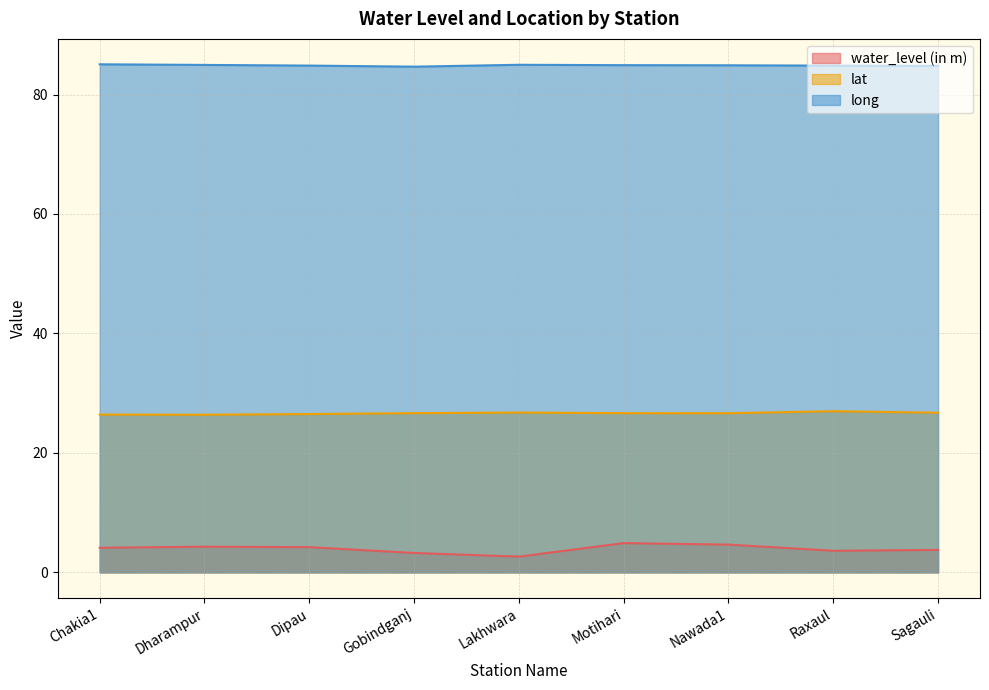

What is the label of the 4th point from the right?

Motihari